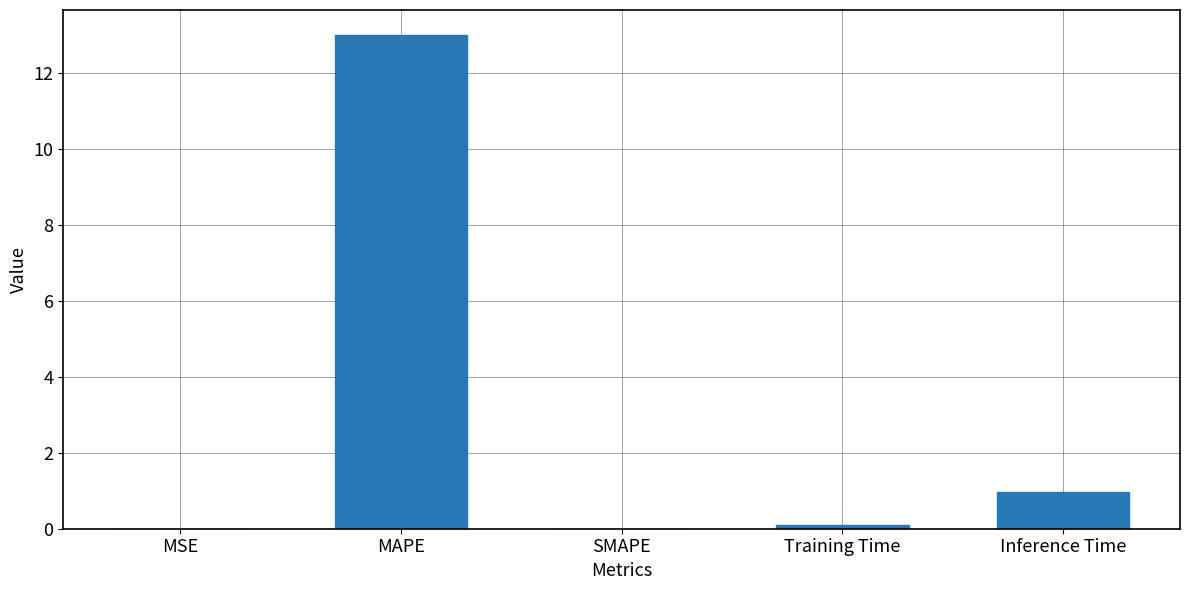

What is the average value?

2.8